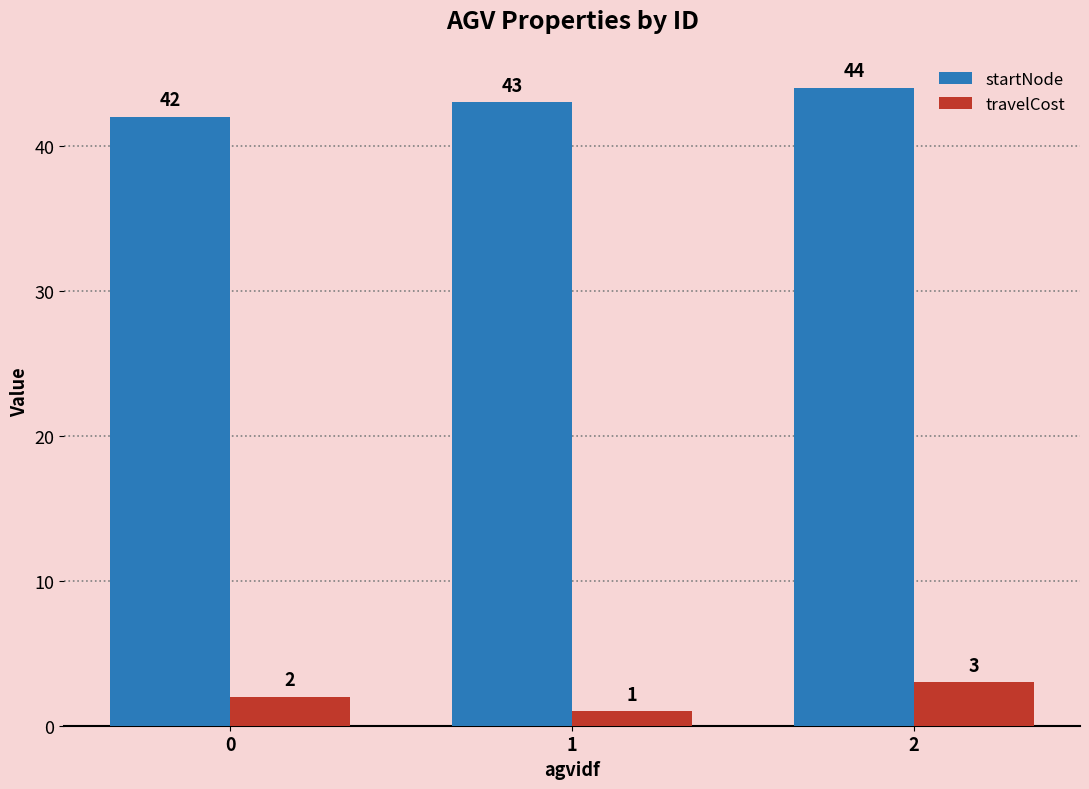

Reading right to left, what are all the values shown in this chart?

startNode: 2=44	1=43	0=42
travelCost: 2=3	1=1	0=2